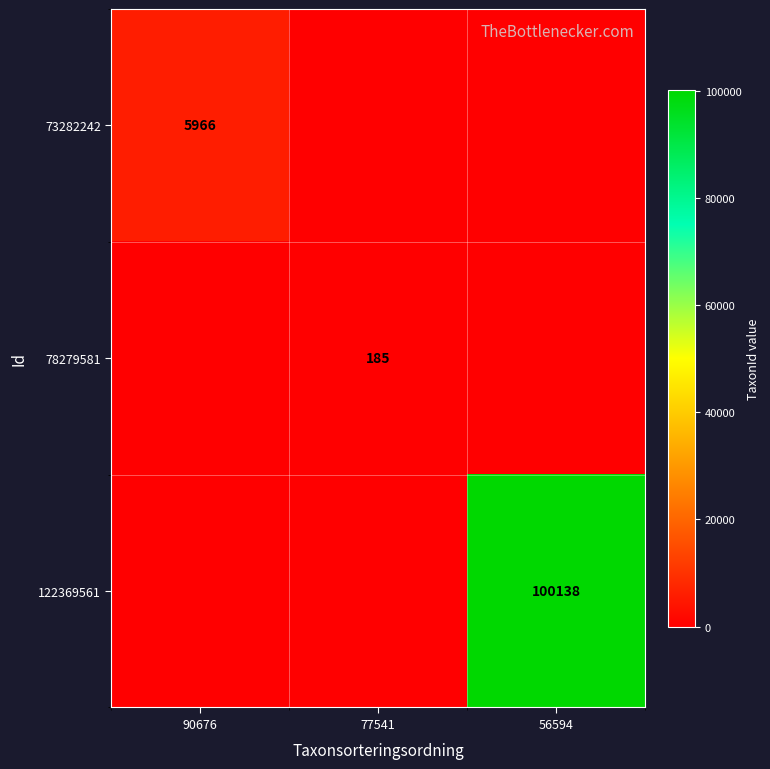

Is it true that 122369561 equals 100138 at 56594?

True